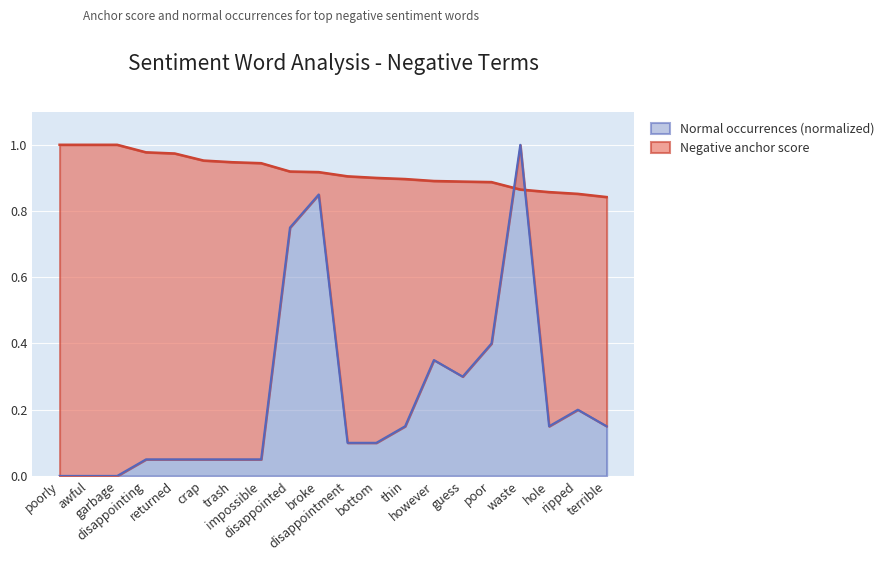

What is the maximum value shown in the chart?

1.0